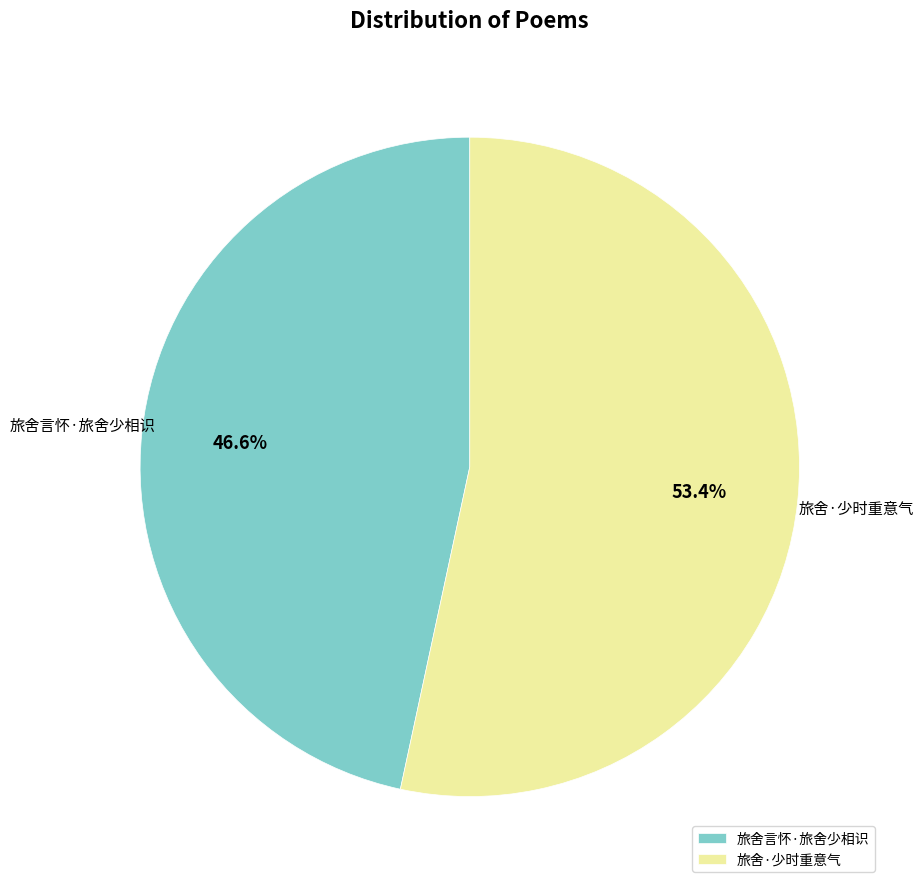

Which category has the biggest portion of the pie?

旅舍·少时重意气